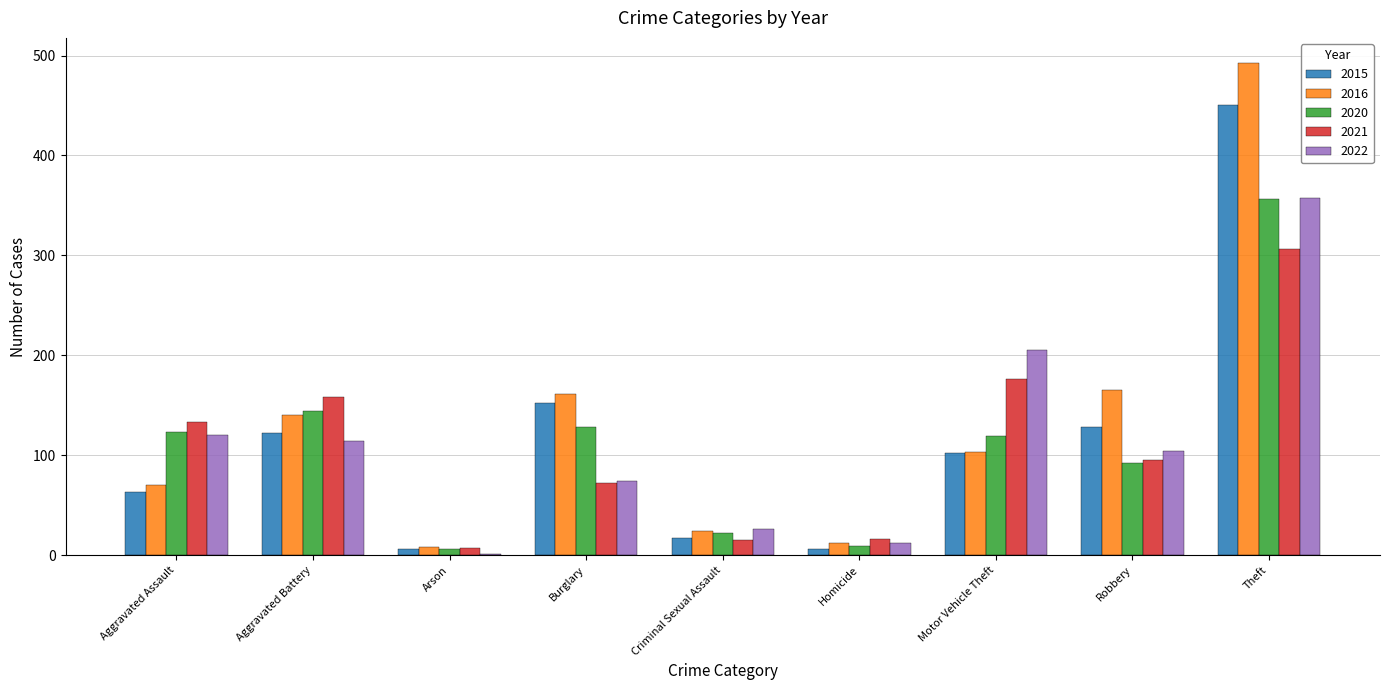

What is the sum of the 2016 values at Aggravated Battery and Robbery?

305